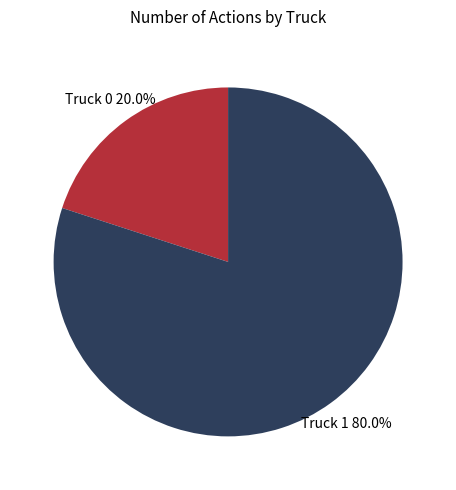

What is the ratio of the value at Truck 1 to the value at Truck 0?

4.0